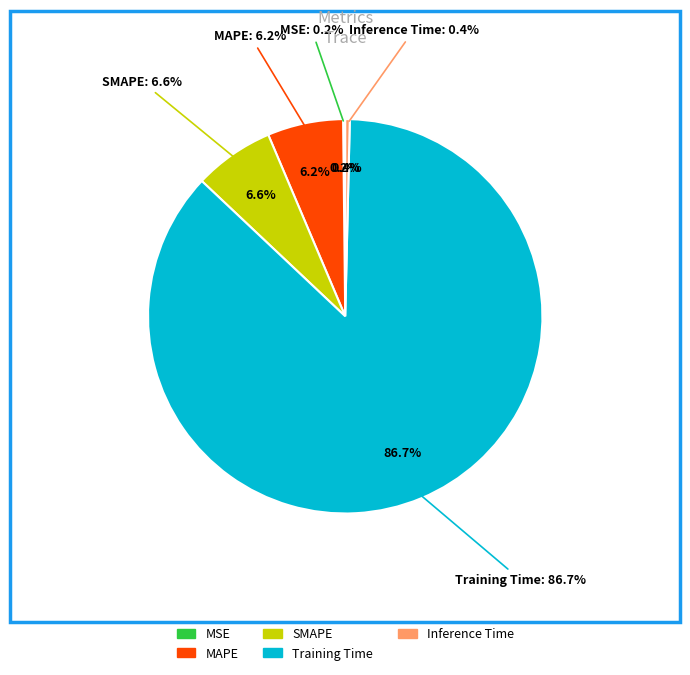

Which category has the smallest portion of the pie?

MSE